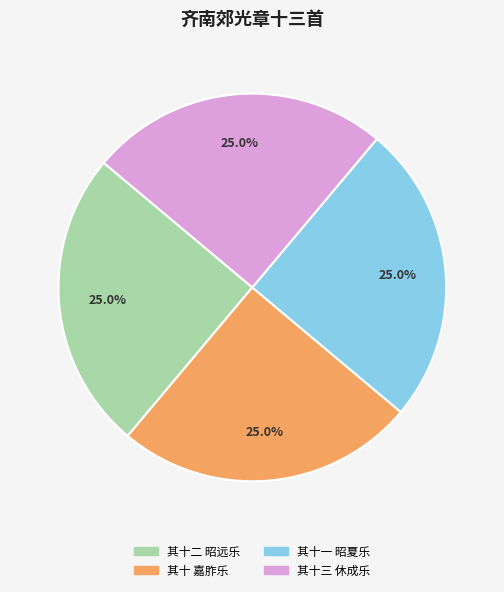

How many segments does this pie chart have?

4